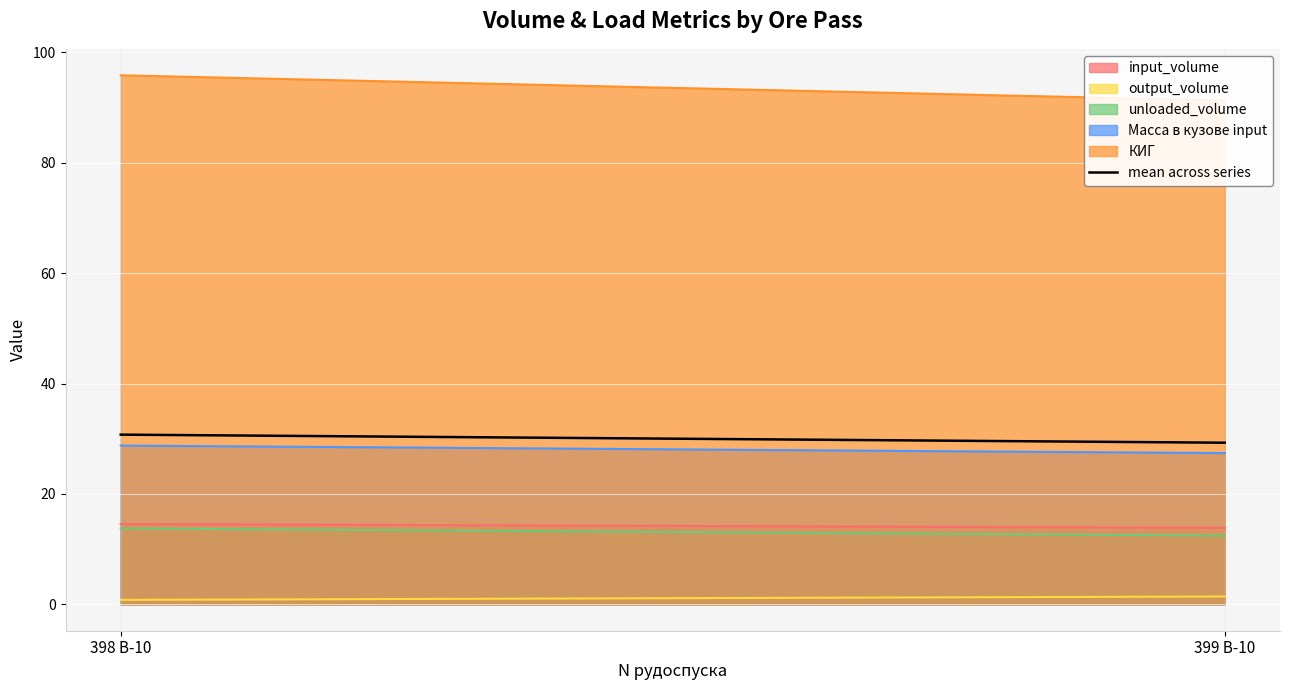

How many lines are shown in the chart?

1